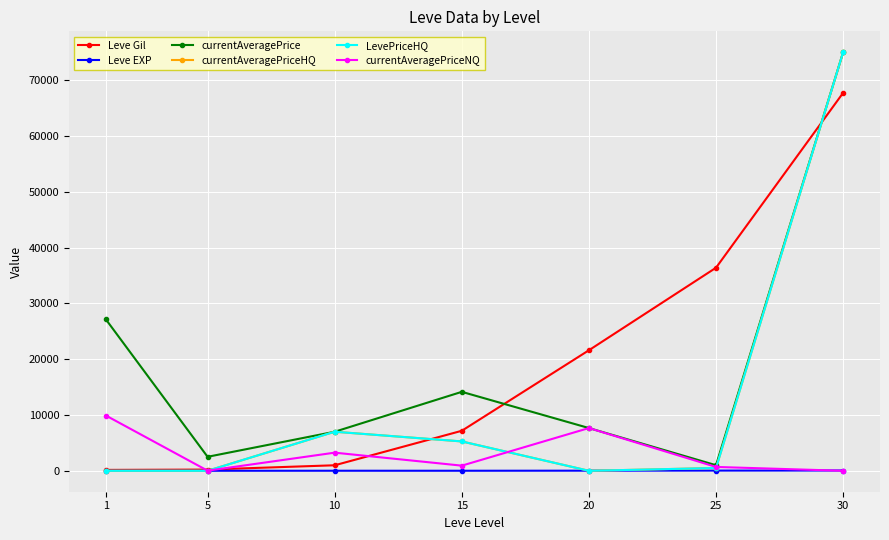

Is this an area chart (filled region under the line)?

No